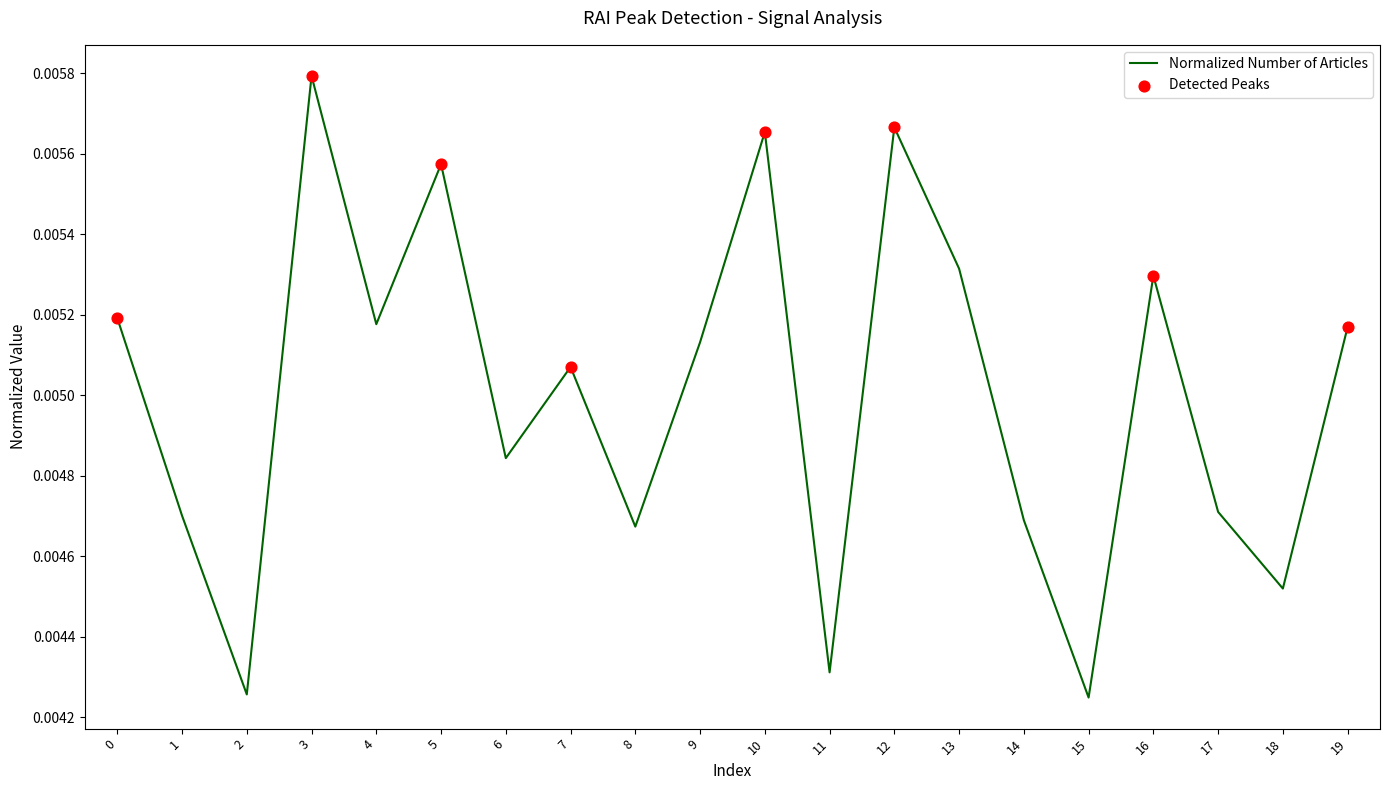

Between 14 and 5, which is larger?

5